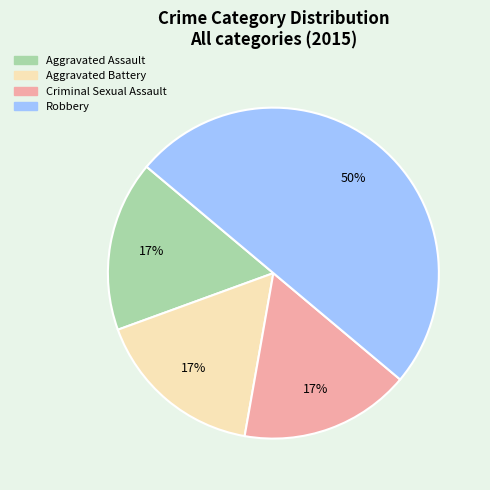

What is the largest slice in the pie chart?

Robbery